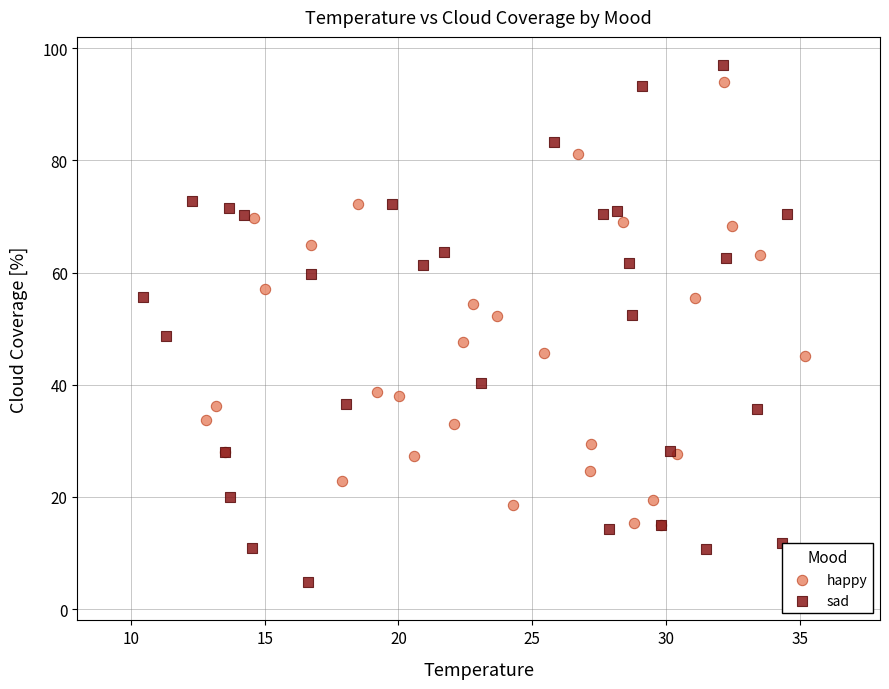

Which series has the largest Y range (max minus min)?

sad